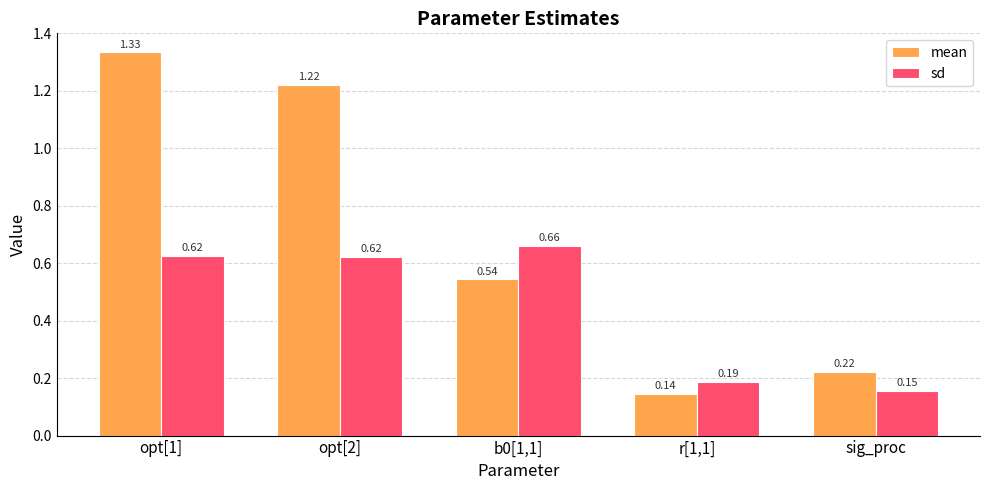

What is the sum of all sd values?

2.2